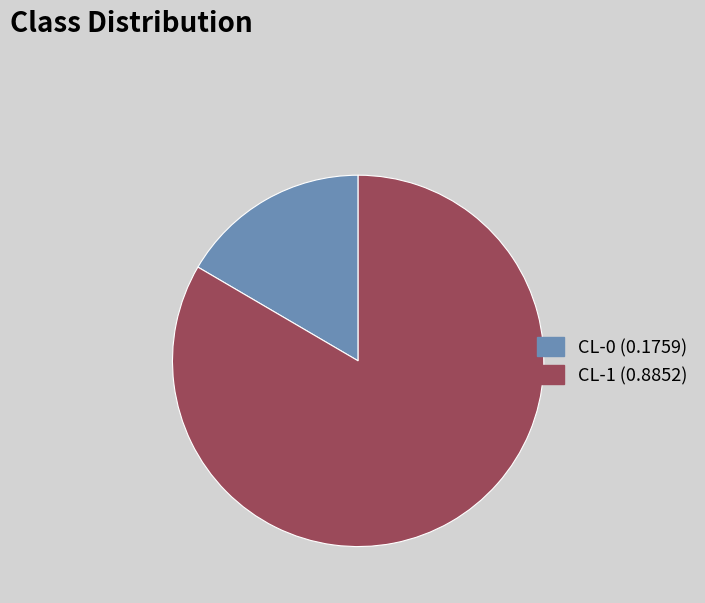

How many slices are in this pie chart?

2